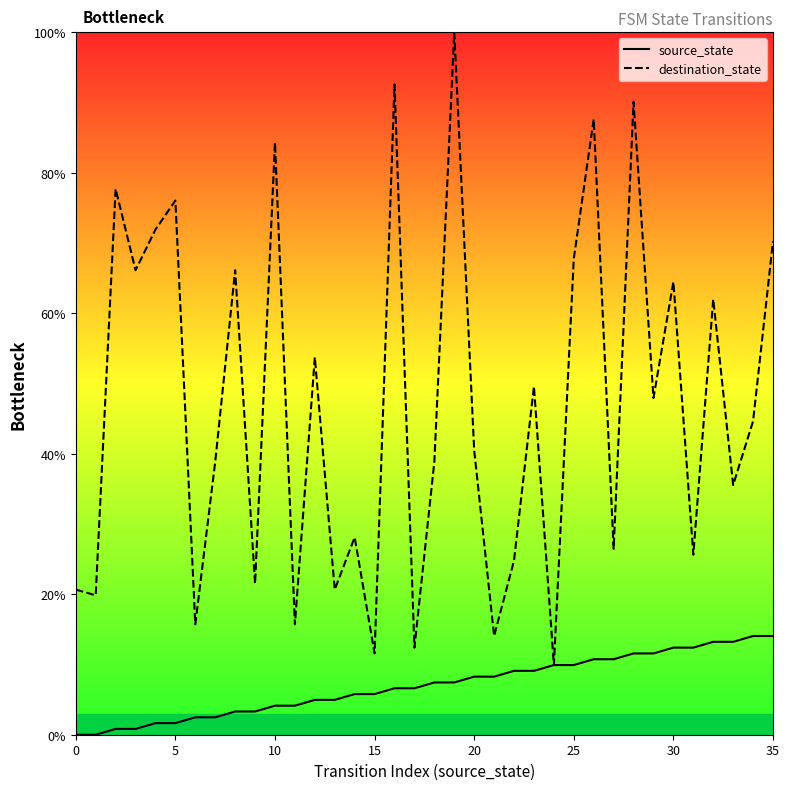

True or false: source_state and destination_state intersect in this chart.

False